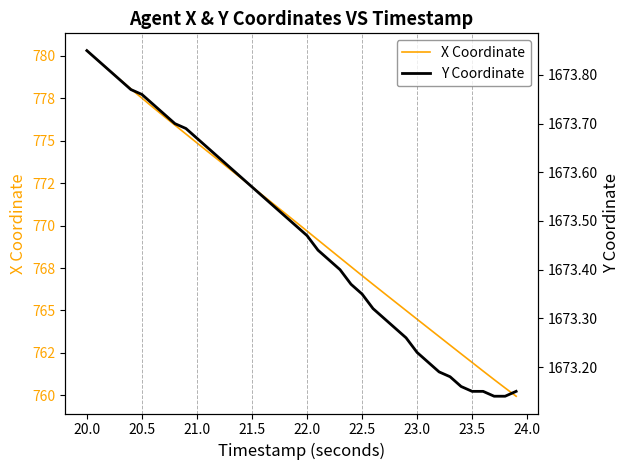

True or false: X Coordinate and Y Coordinate intersect in this chart.

False